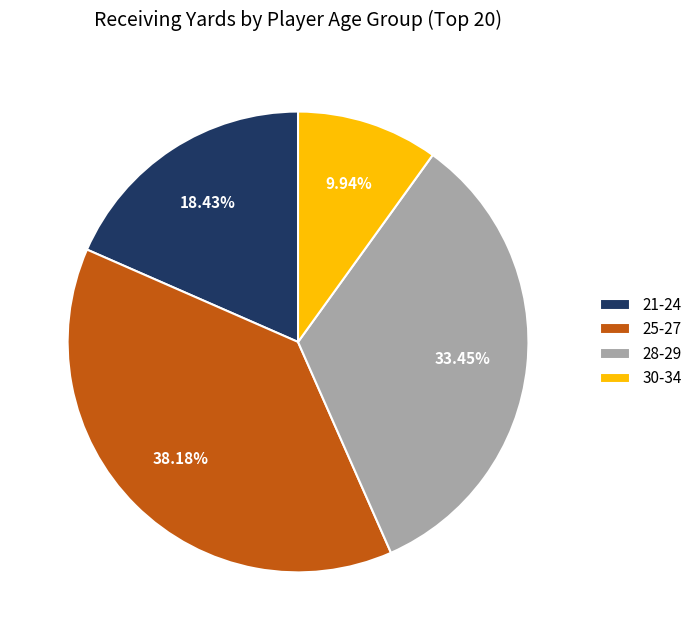

To the nearest percent, what is the difference between the largest and smallest slice percentages?

28%